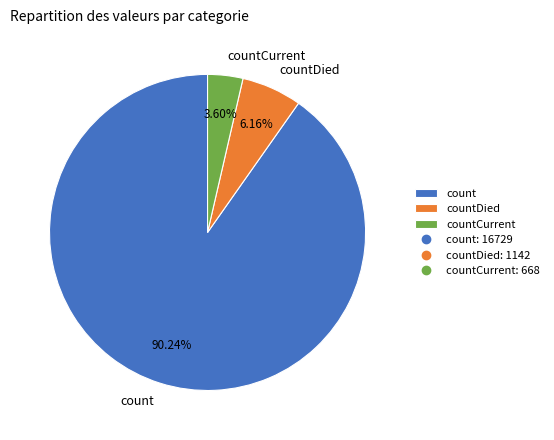

The countDied slice represents 6% of the pie. True or false?

True